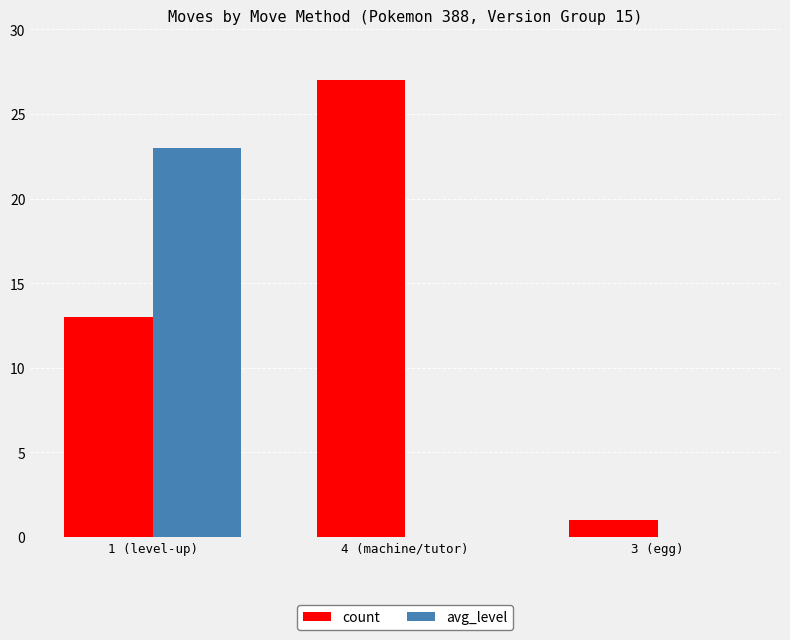

Which series has the largest total across all categories?

count